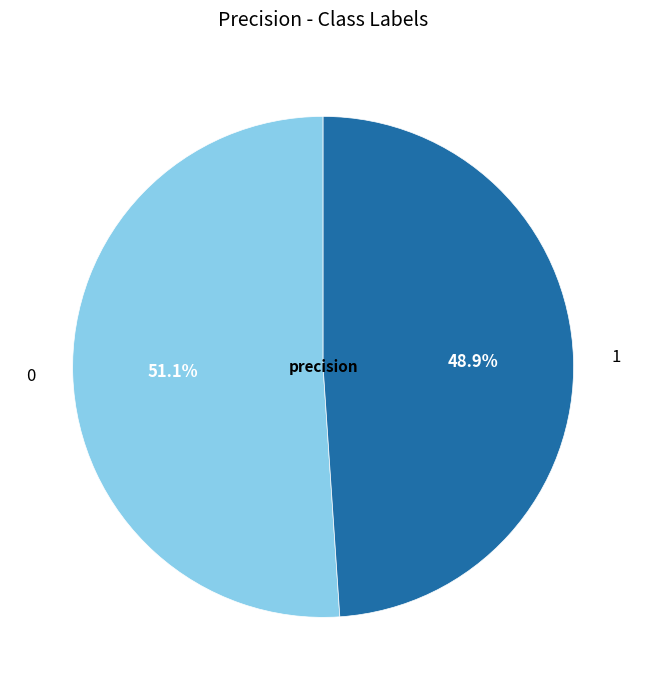

Count the number of slices in the pie.

2